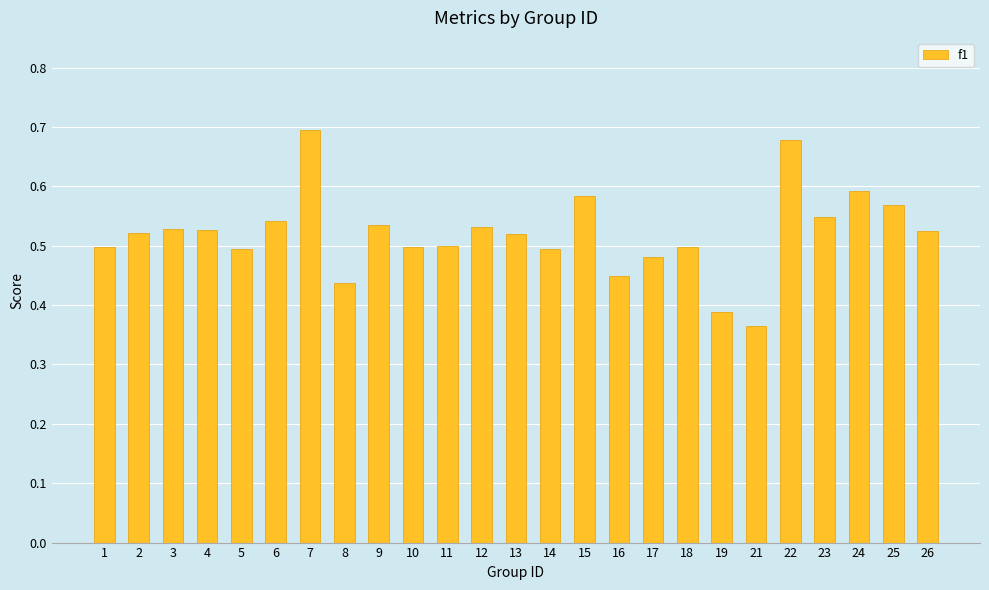

At which label is the value closest to 0?

21